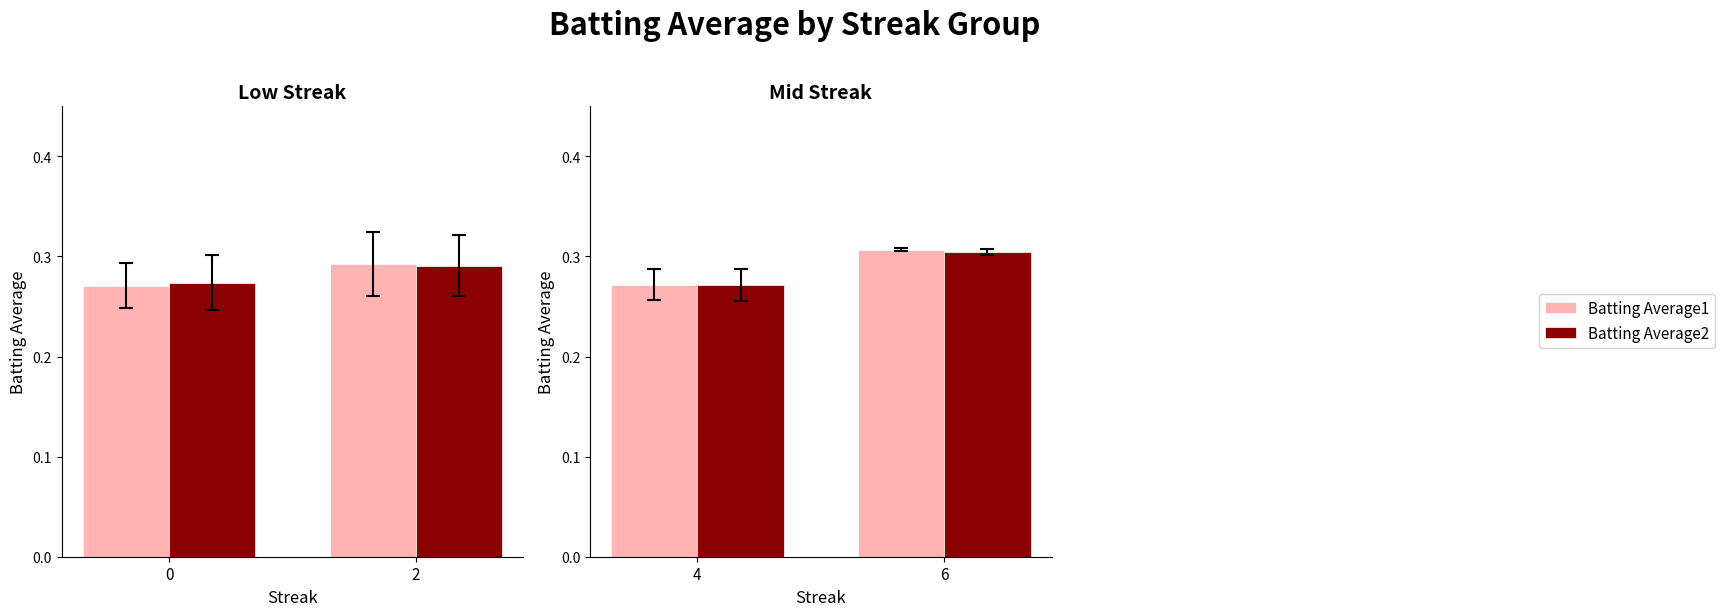

What is the total value across all series at 4?

0.5